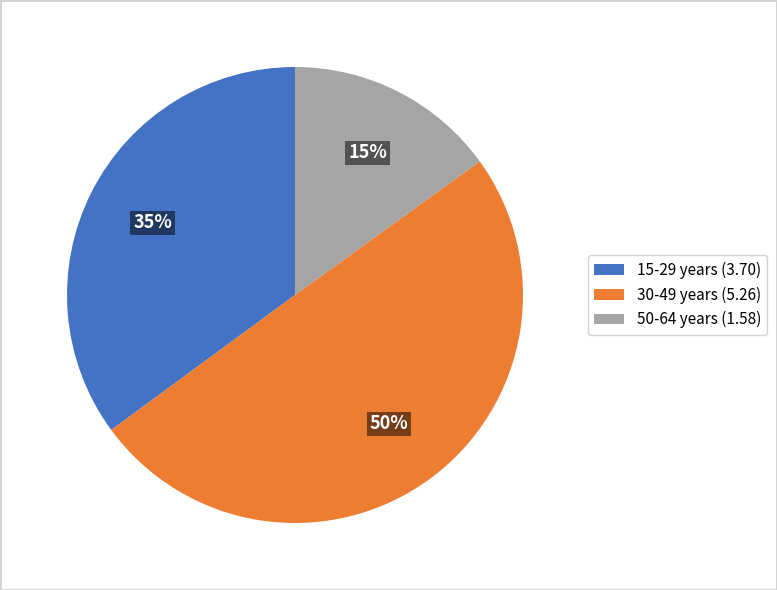

Combined, do 30-49 years (5.26) and 15-29 years (3.70) account for over 50%?

Yes